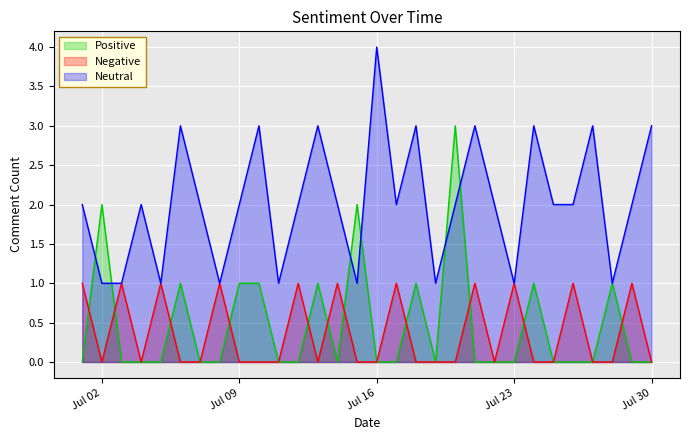

What is the highest value of the Positive series?

3